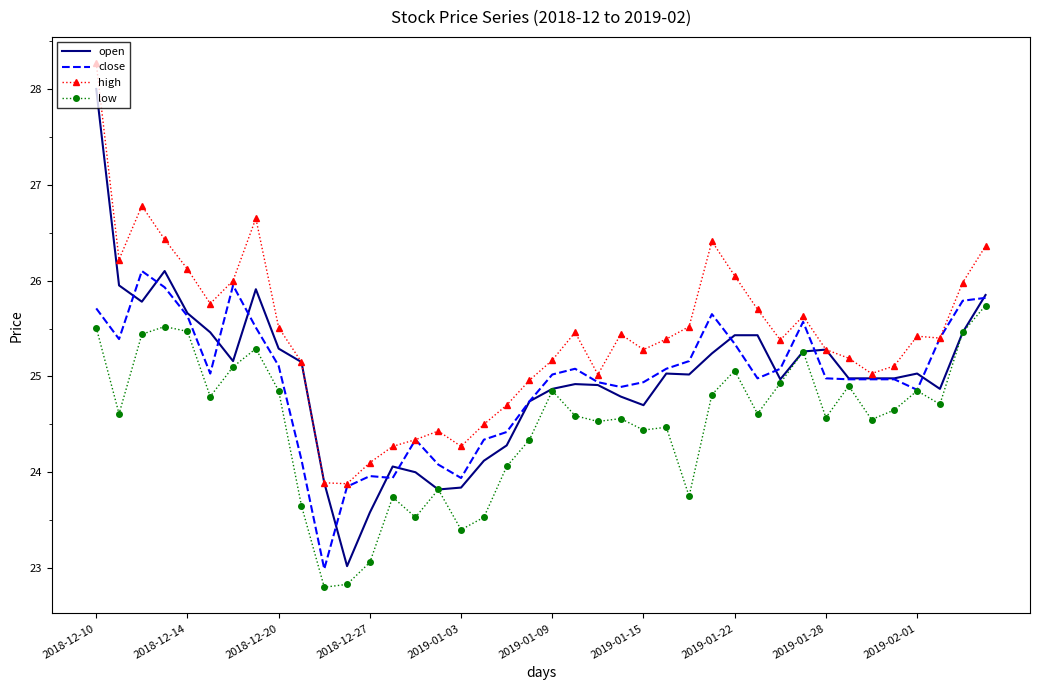

What is the highest value of the high series?

28.3